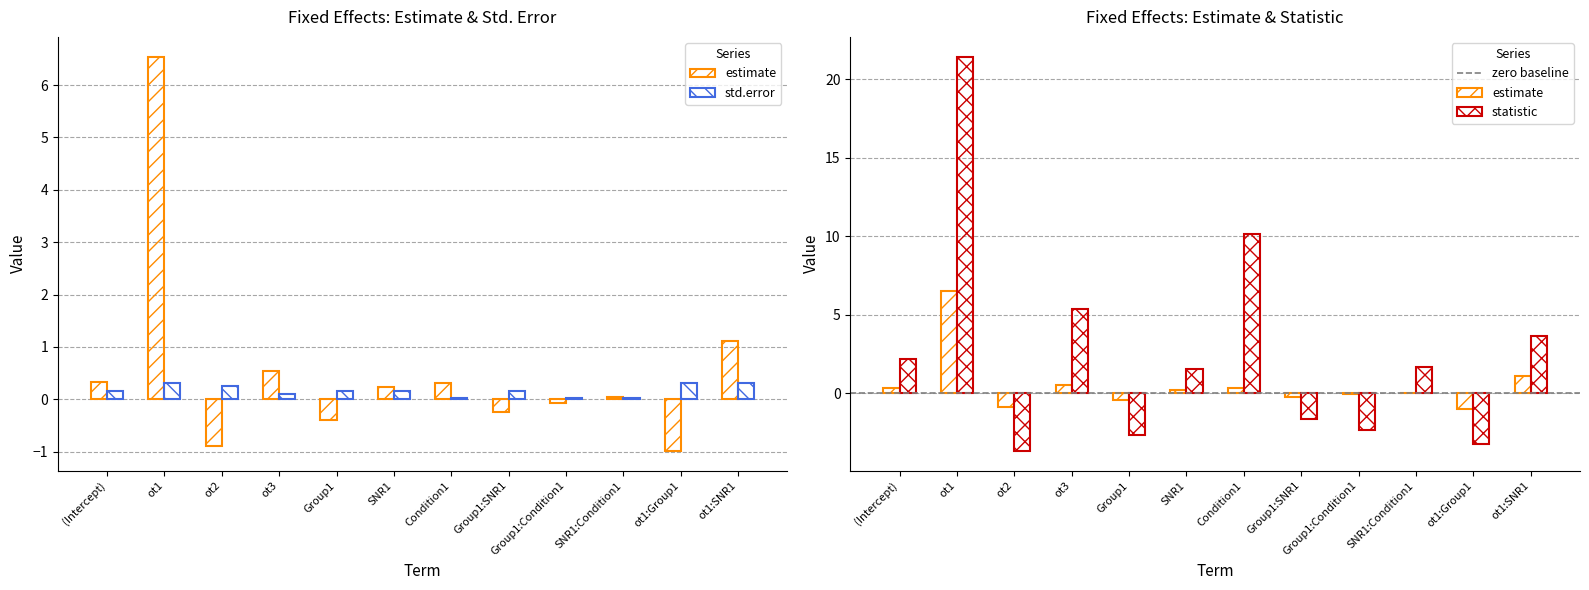

Which series has the largest total across all categories?

statistic